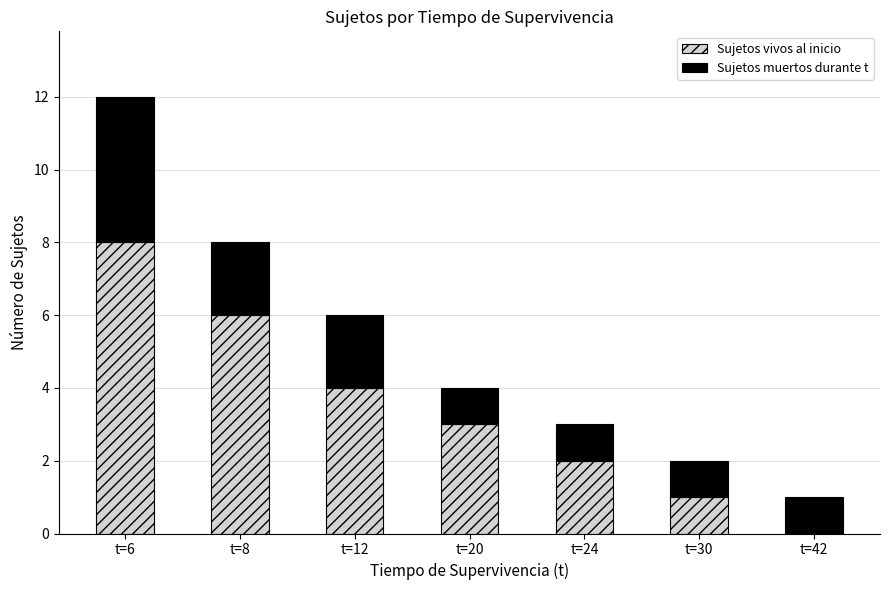

Reading right to left, what are the values for Sujetos vivos al inicio?

t=42=0	t=30=1	t=24=2	t=20=3	t=12=4	t=8=6	t=6=8